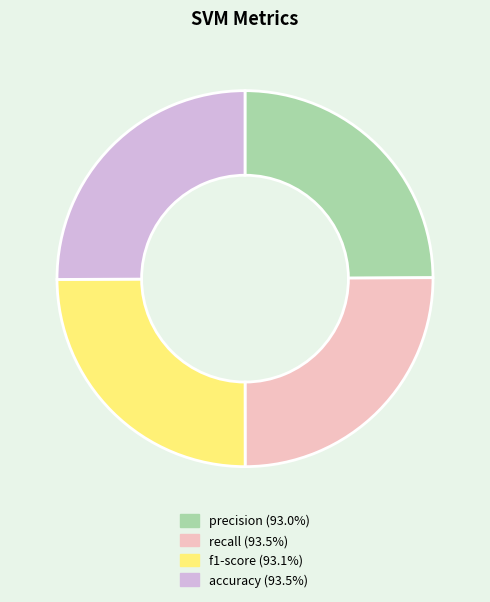

Does accuracy account for over 50% of the chart?

No